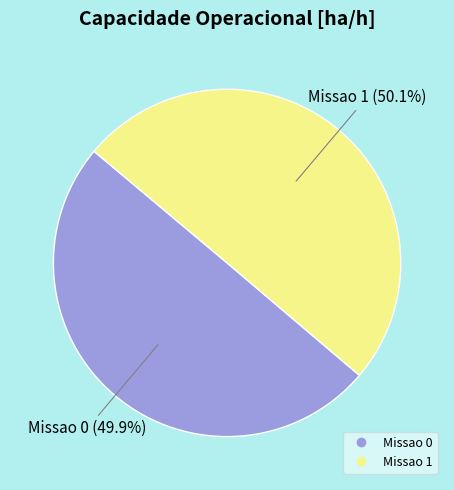

What is the ratio of the value at Missao 0 to the value at Missao 1?

1.0